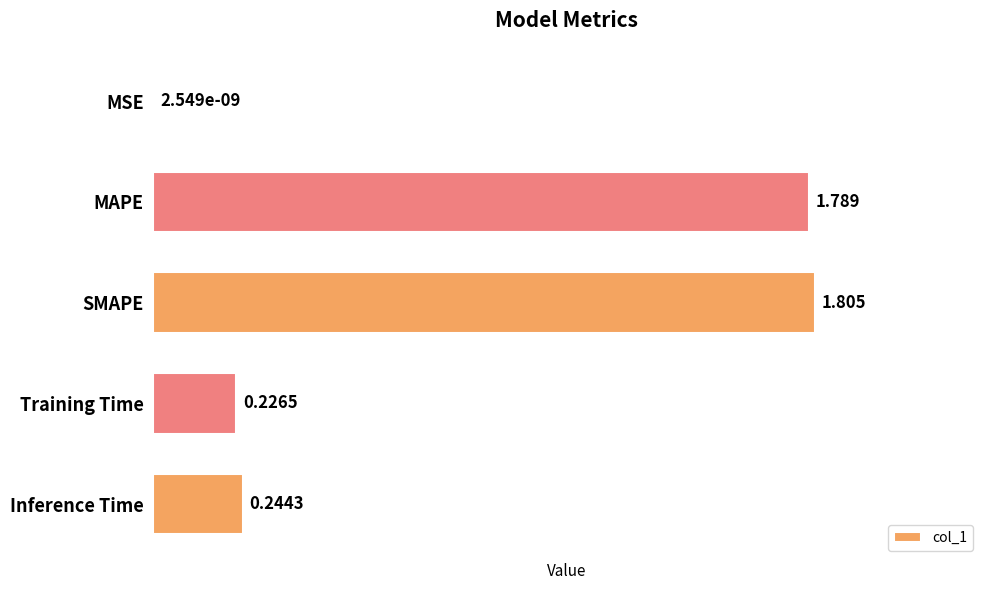

Are the bars horizontal?

Yes